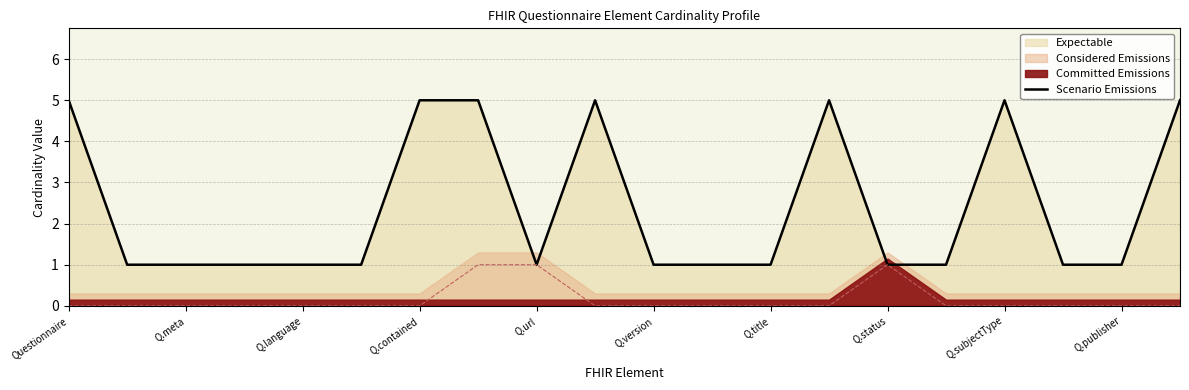

True or false: Scenario Emissions has a value of 0 at Q.publisher.

False